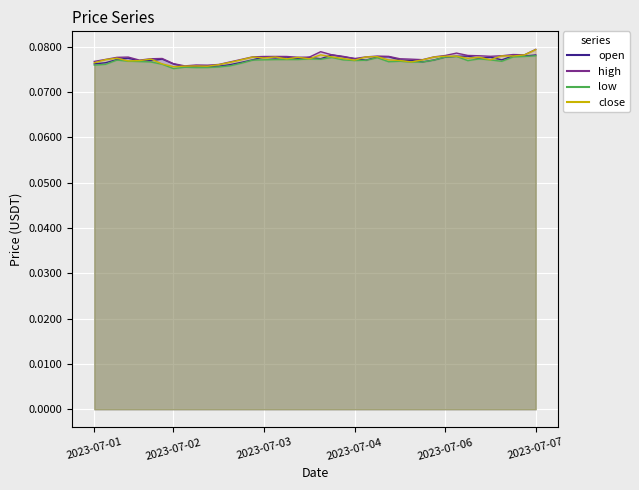

Is it true that high equals 0.1 at 14?

False